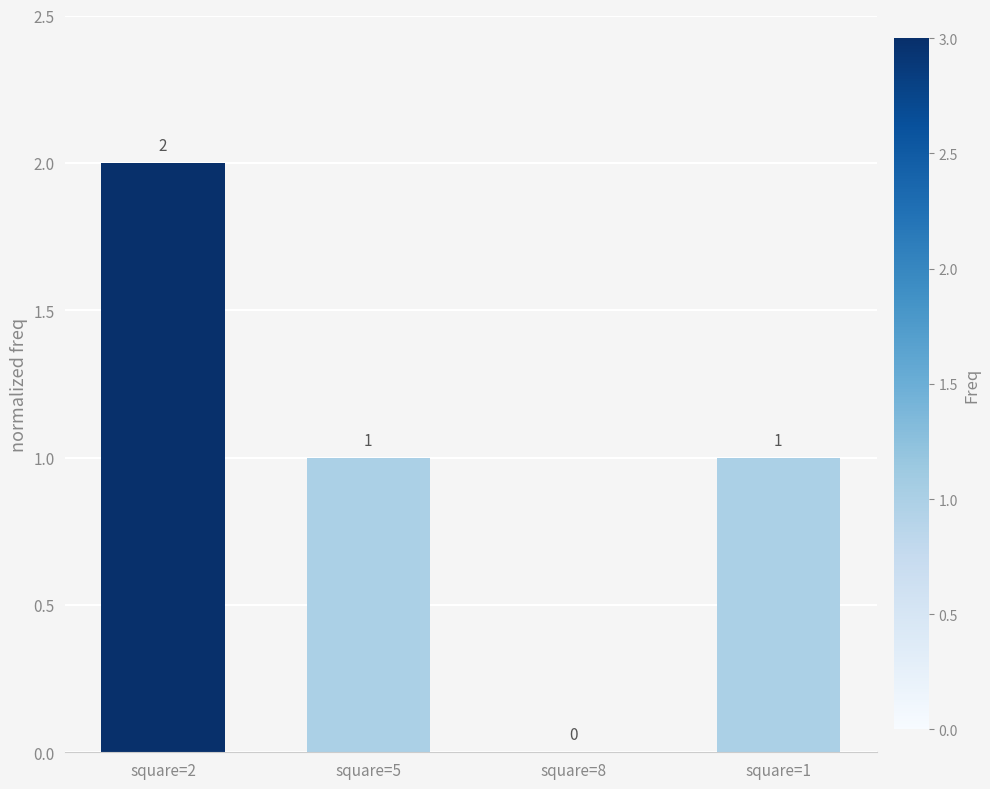

What is the difference between the values at square=5 and square=2?

1